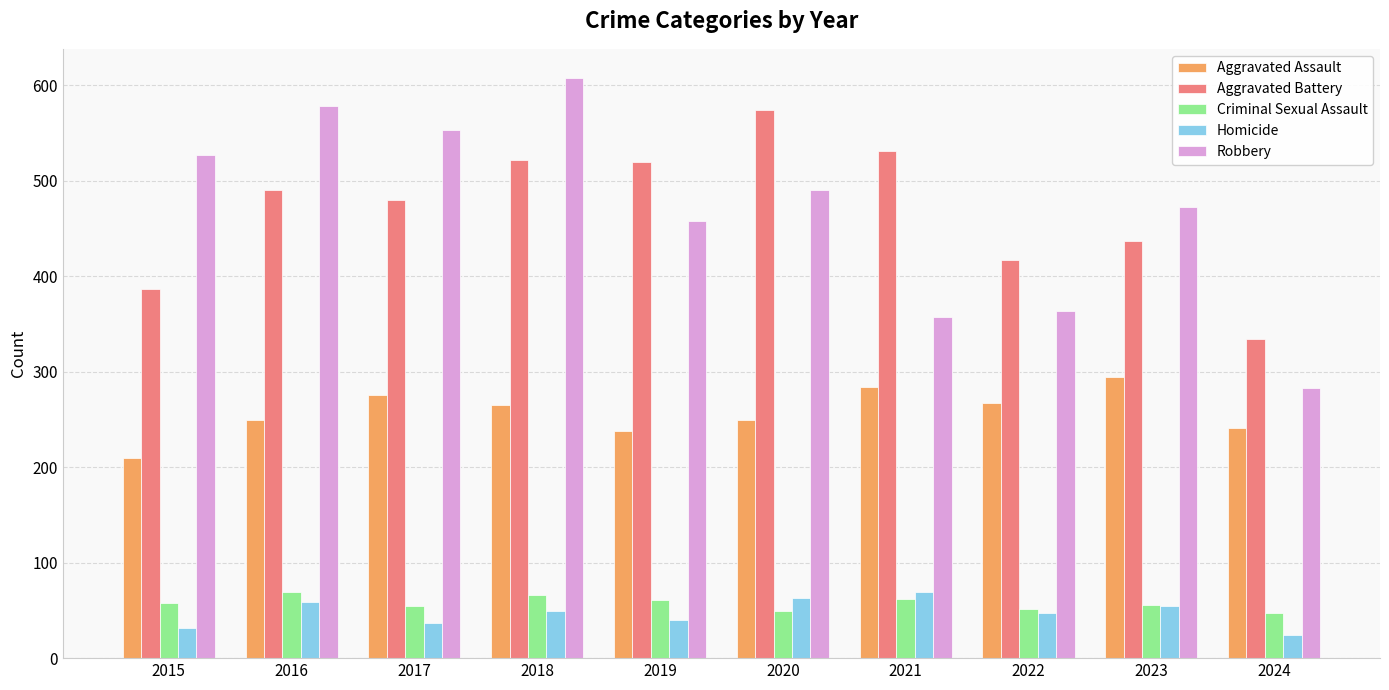

What is the spread (max minus min) of values at 2015?

495